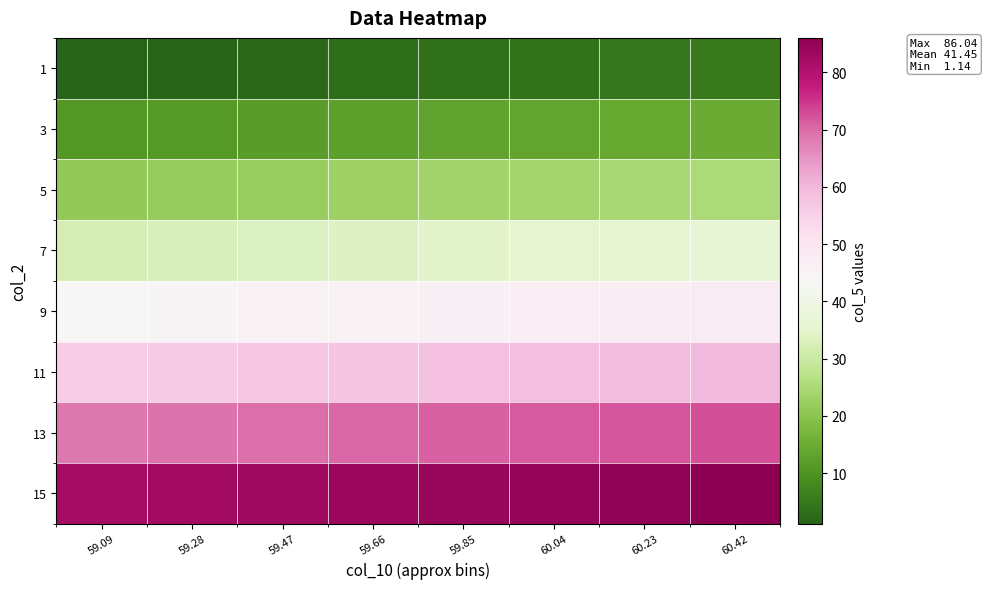

Between 60.04 and 59.47, which is larger?

60.04